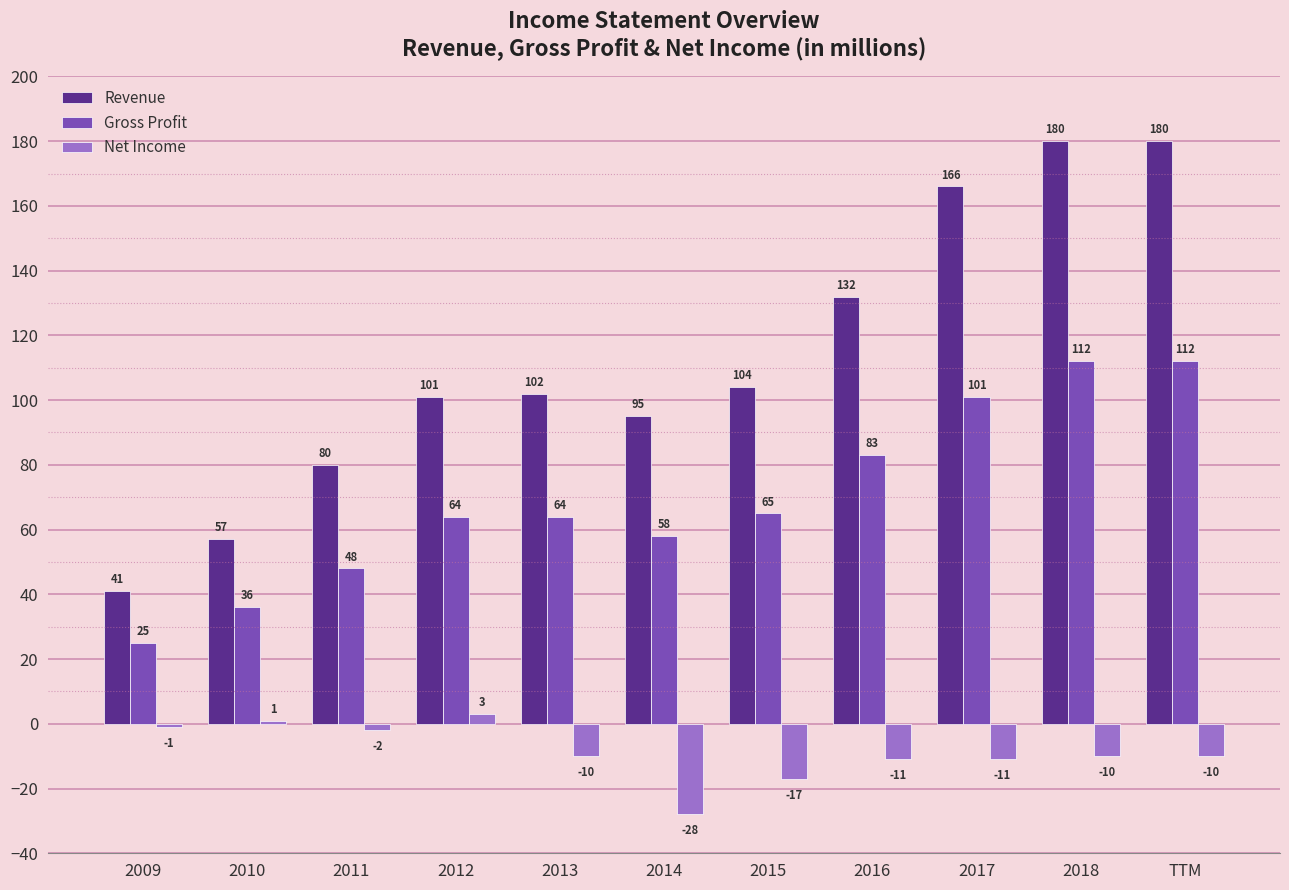

Rank the series by their average value, from lowest to highest.

Net Income, Gross Profit, Revenue